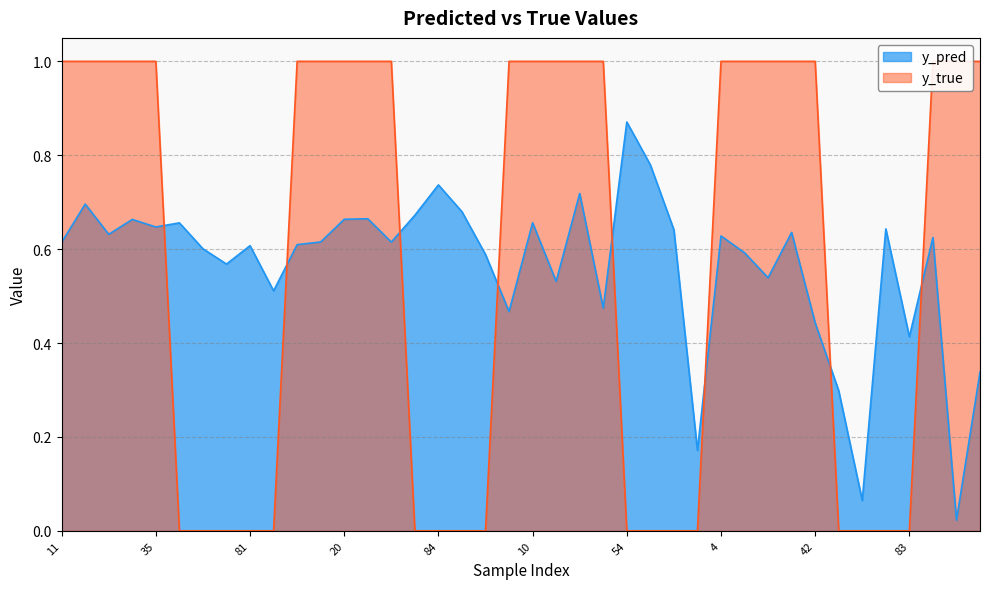

How many series are shown in this chart?

2